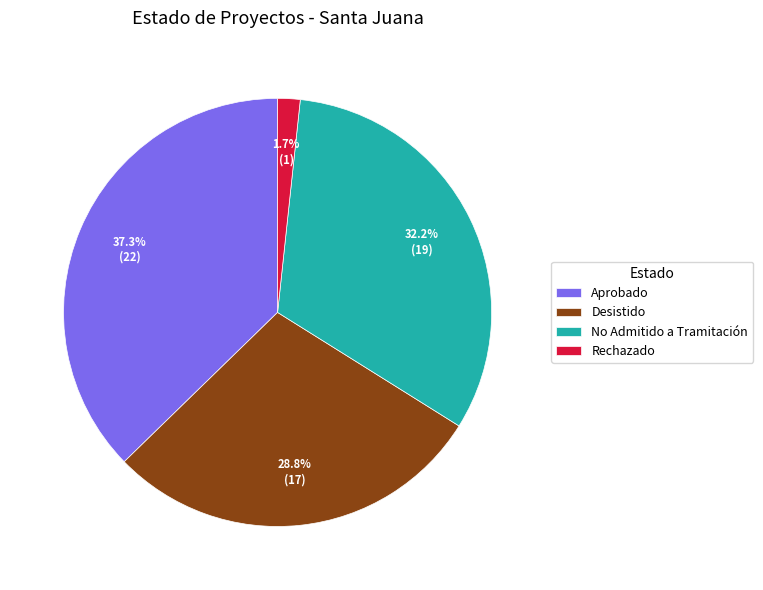

Which slice is the smallest?

Rechazado